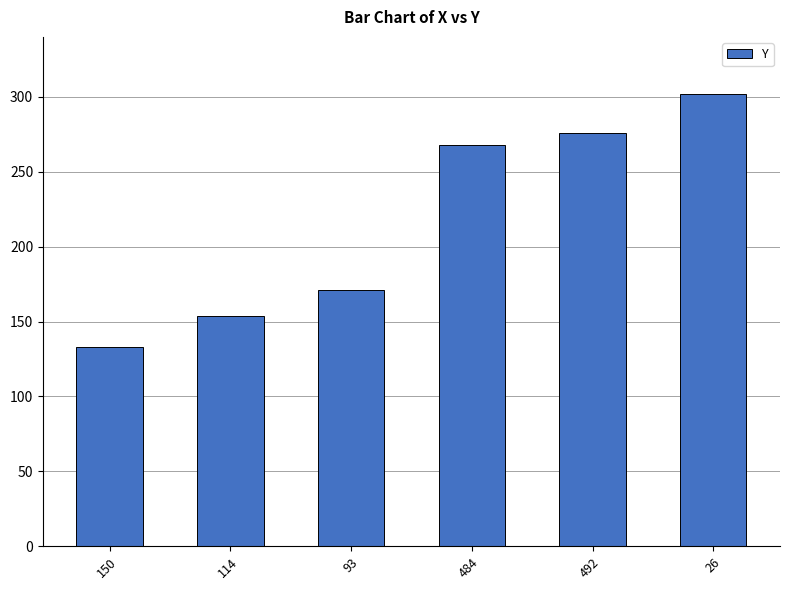

Which category has the lowest value across all series?

150